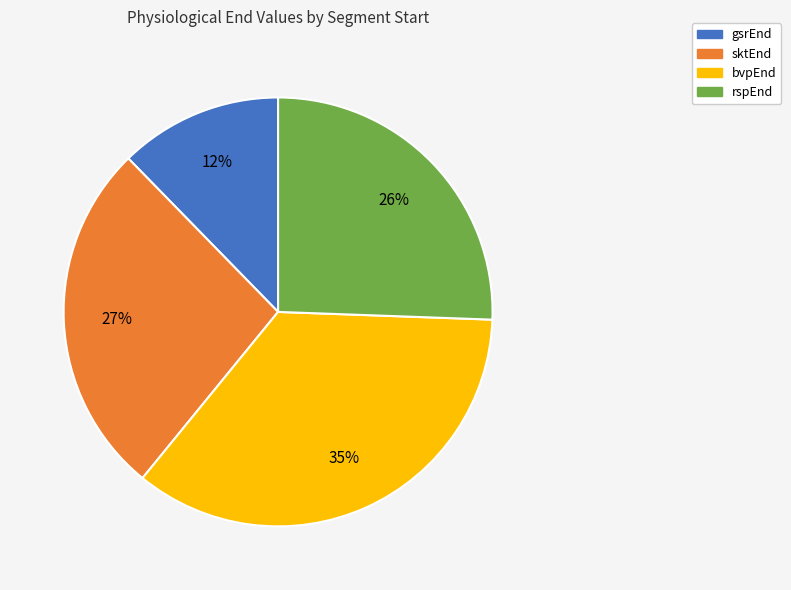

To the nearest percent, what is the difference between the largest and smallest slice percentages?

23%